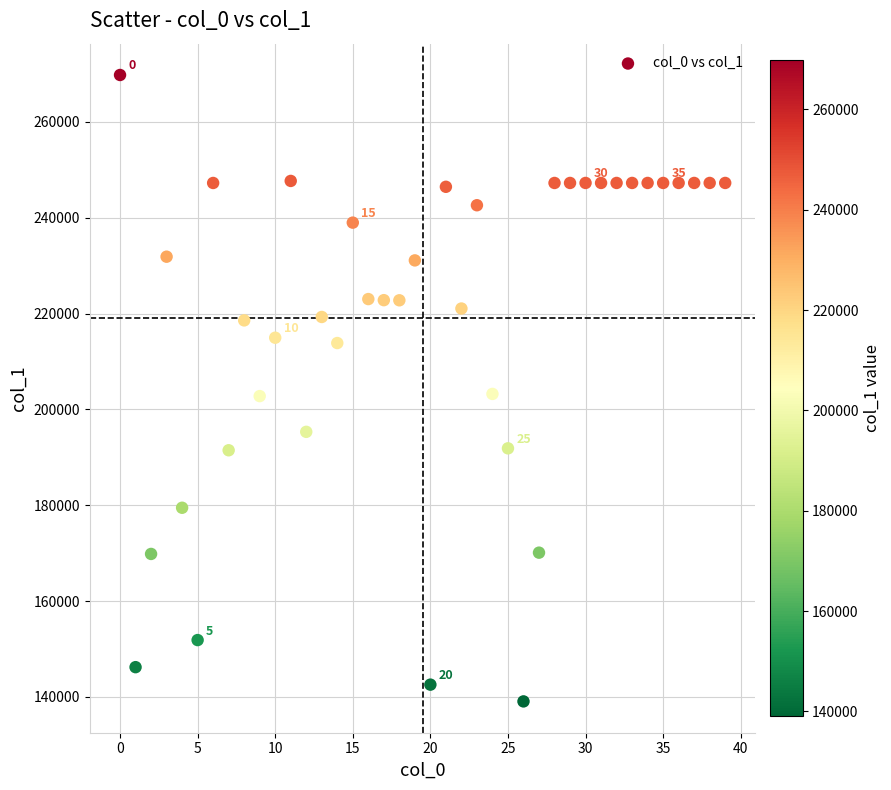

What is the range of Y values (max minus min)?

130717